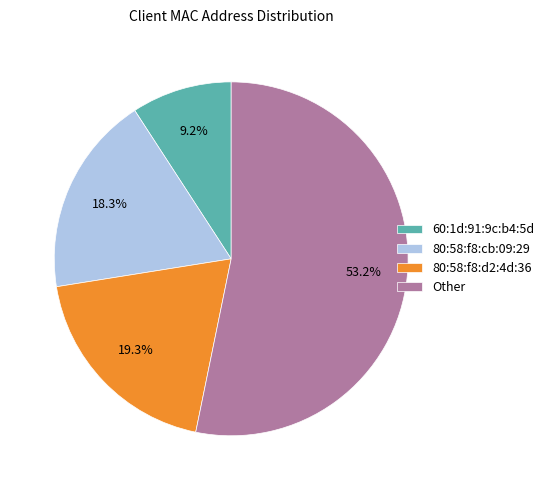

Is it true that 80:58:f8:cb:09:29 is 18% of the pie?

True